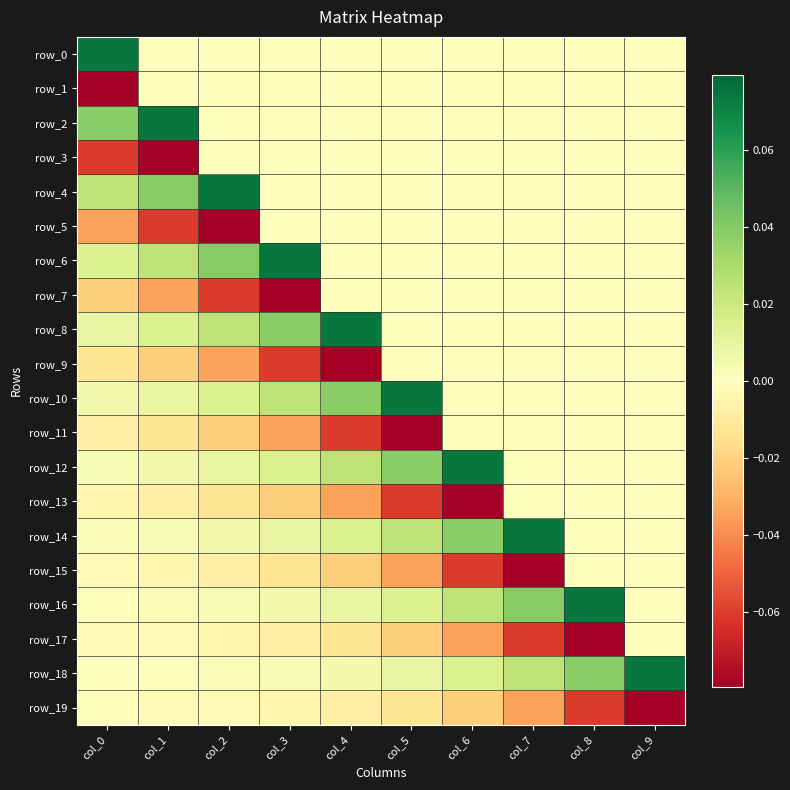

Is it true that row_7 equals 0.0 at col_7?

True